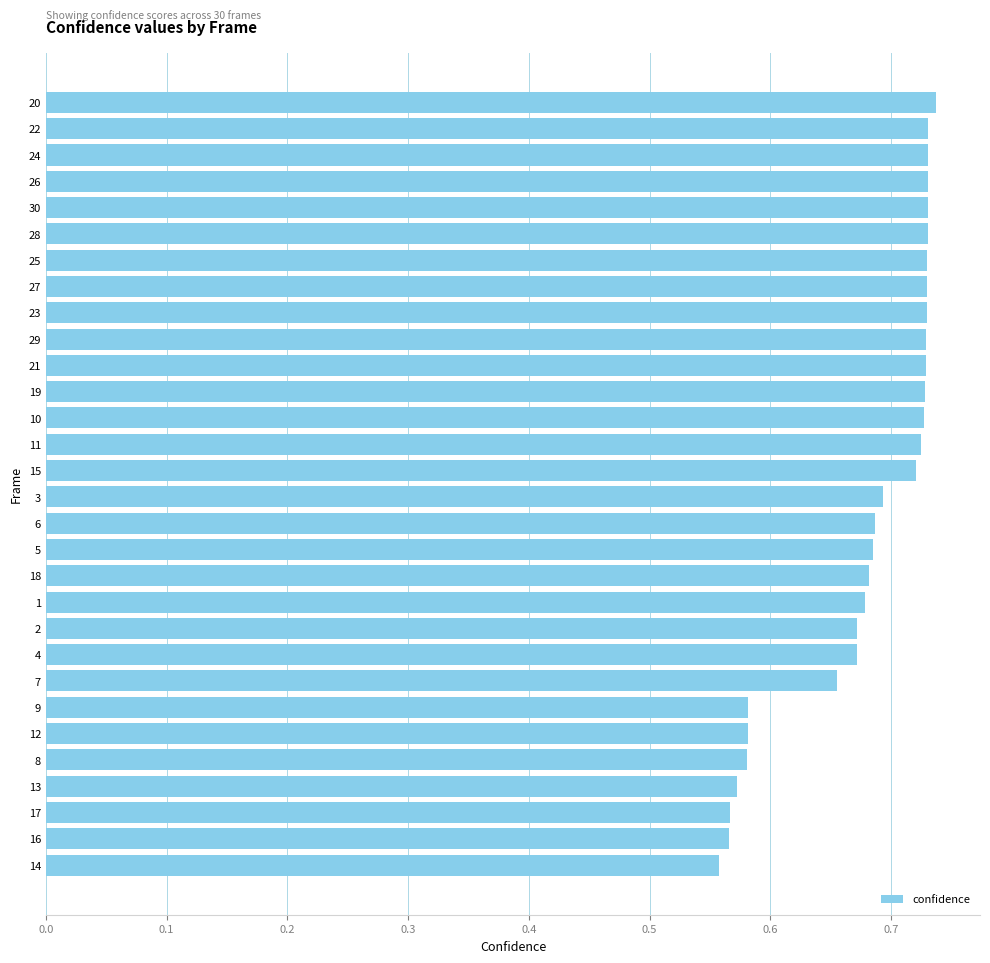

True or false: the data shows 1.2 at 6.

False